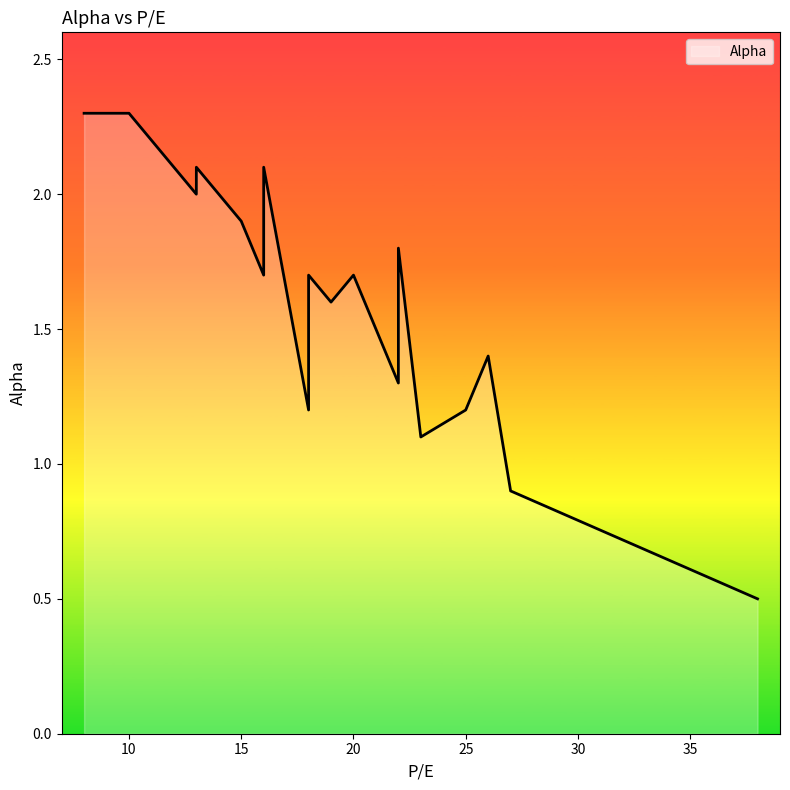

What is the average value?

1.6